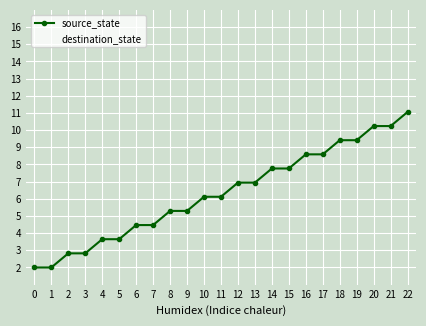

What is the sum of all values?

145.6